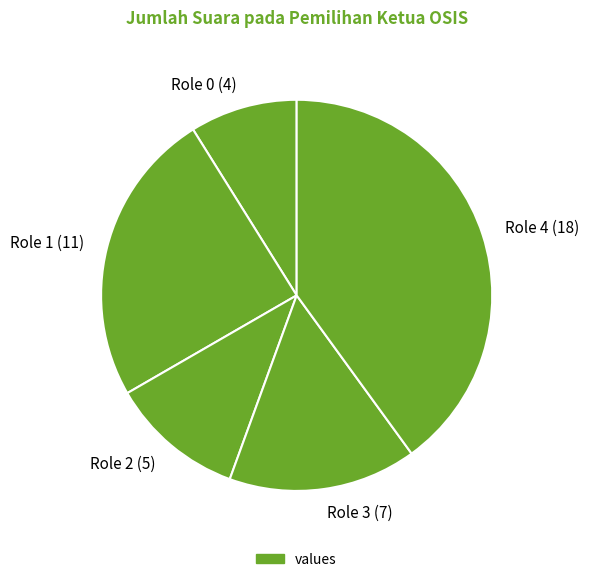

Rank the categories by value from lowest to highest.

Role 0, Role 2, Role 3, Role 1, Role 4